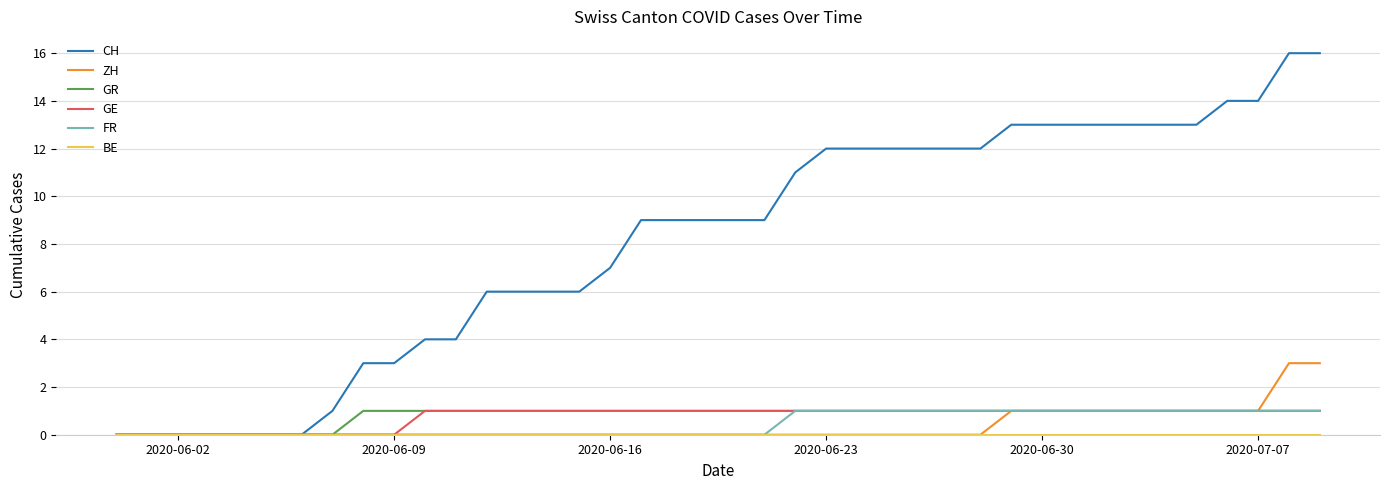

Which series has the widest spread of values?

CH